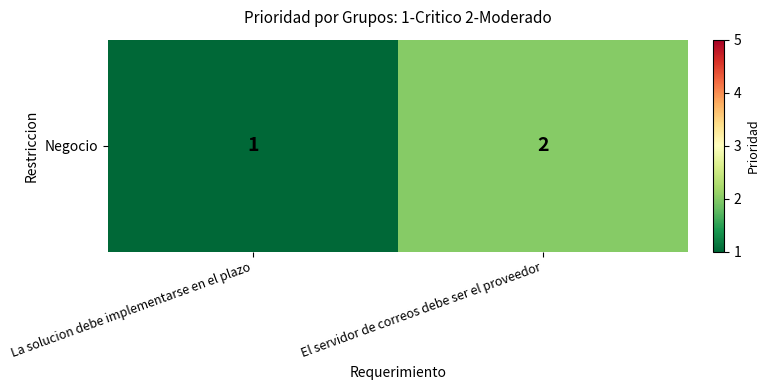

Reading left to right, extract all data points from this chart.

La solucion debe implementarse en el plazo=1	El servidor de correos debe ser el proveedor=2